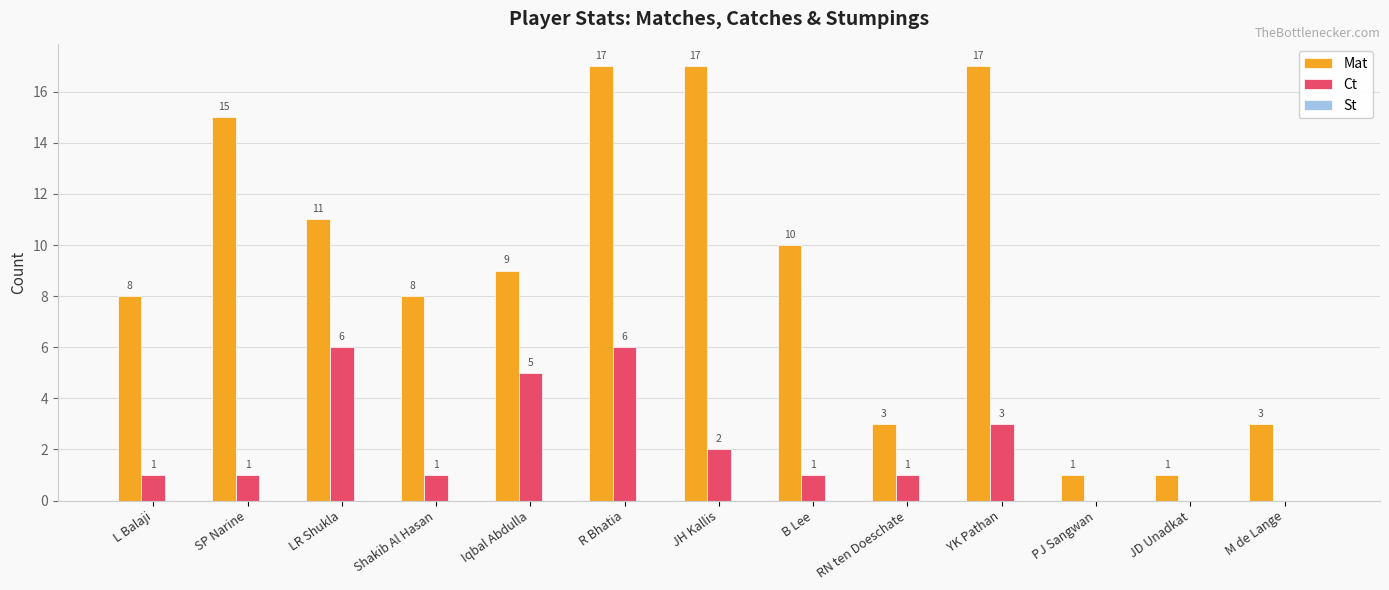

Is the value of Mat at M de Lange greater than the value of Ct at Shakib Al Hasan?

Yes